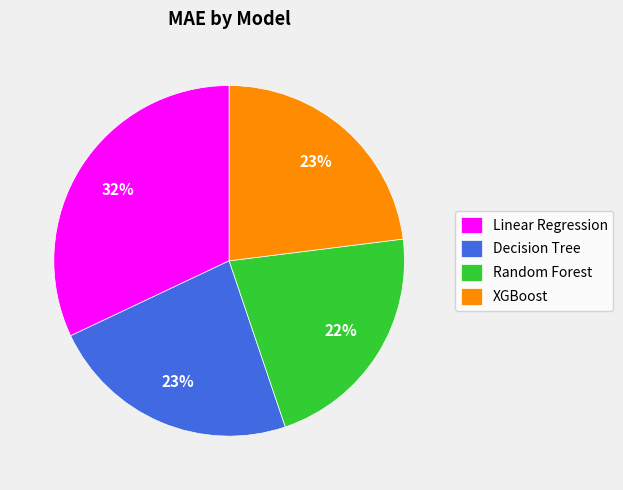

Combined, do Linear Regression and Random Forest account for over 50%?

Yes